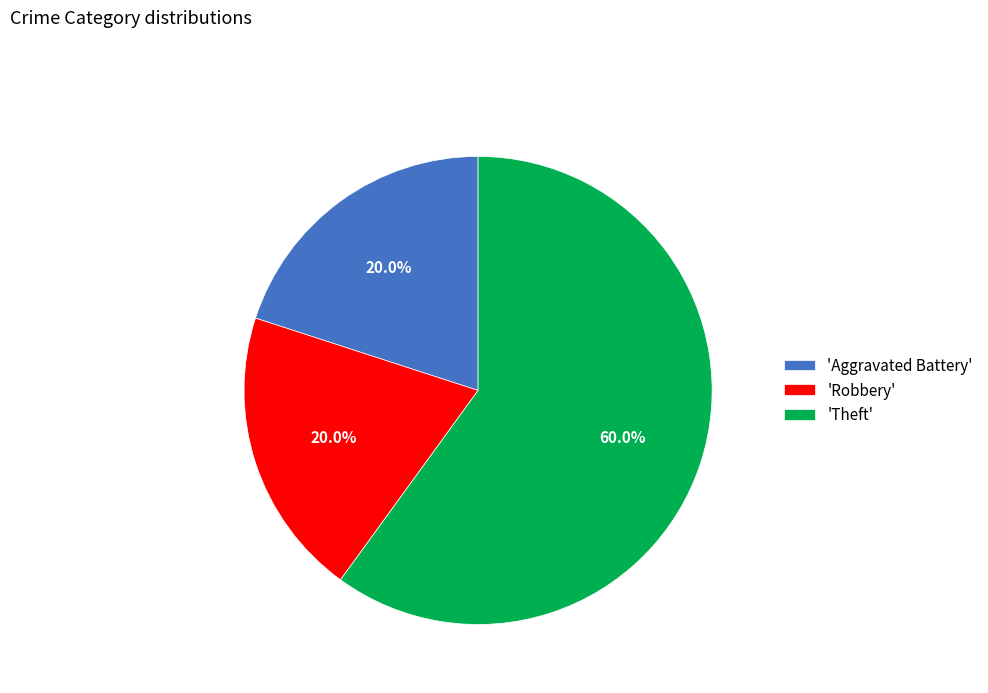

Approximately how many times larger is the value at 'Aggravated Battery' compared to 'Robbery'?

1.0